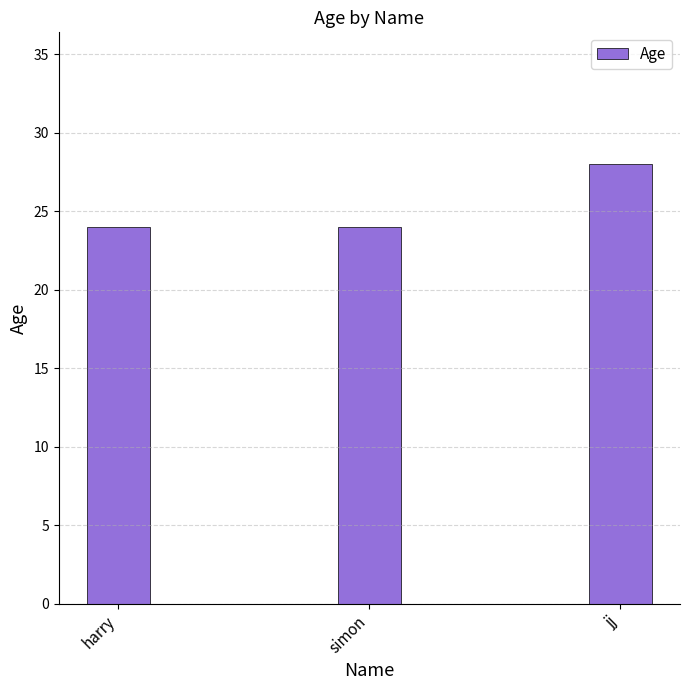

What position from the right is jj?

1